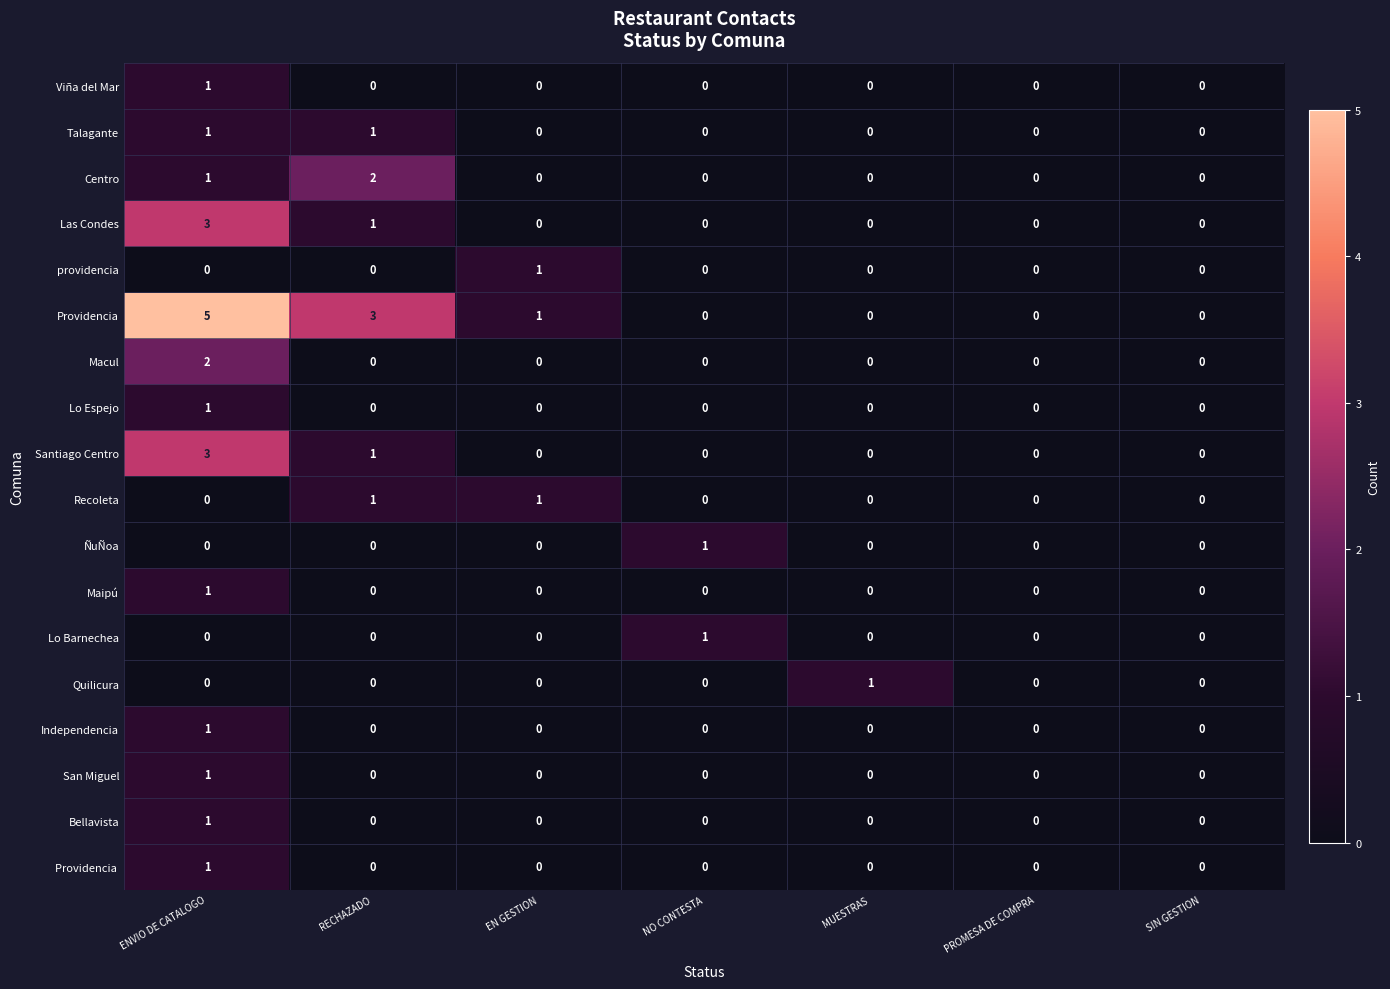

Where is Centro nearest to the value 1?

ENVIO DE CATALOGO